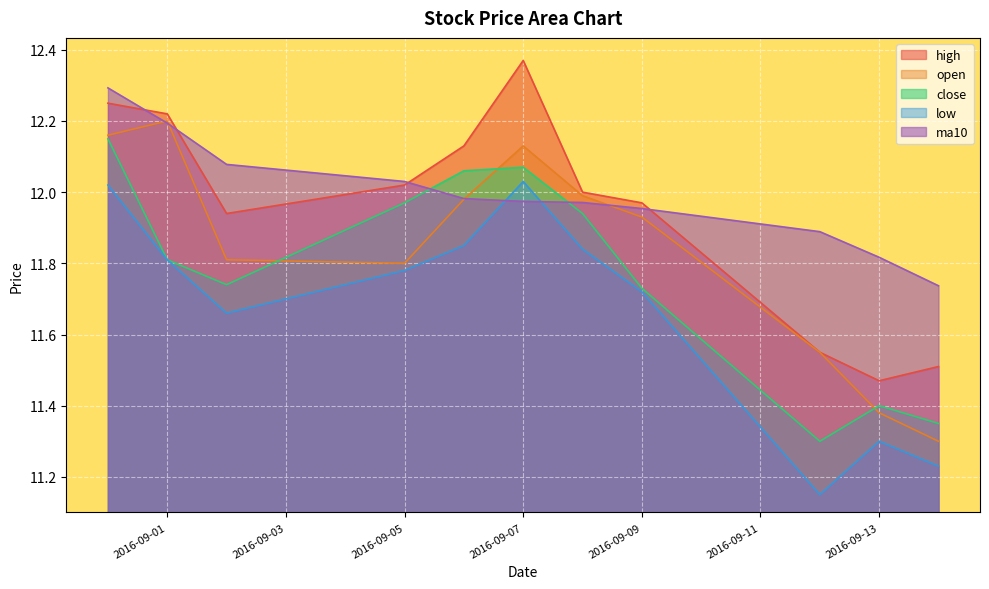

True or false: high and open cross at least once.

False